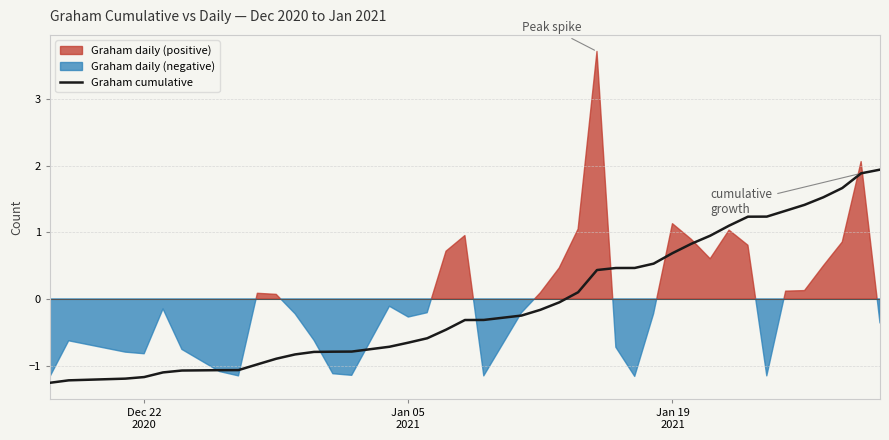

What is the minimum value for Graham cumulative?

-1.3